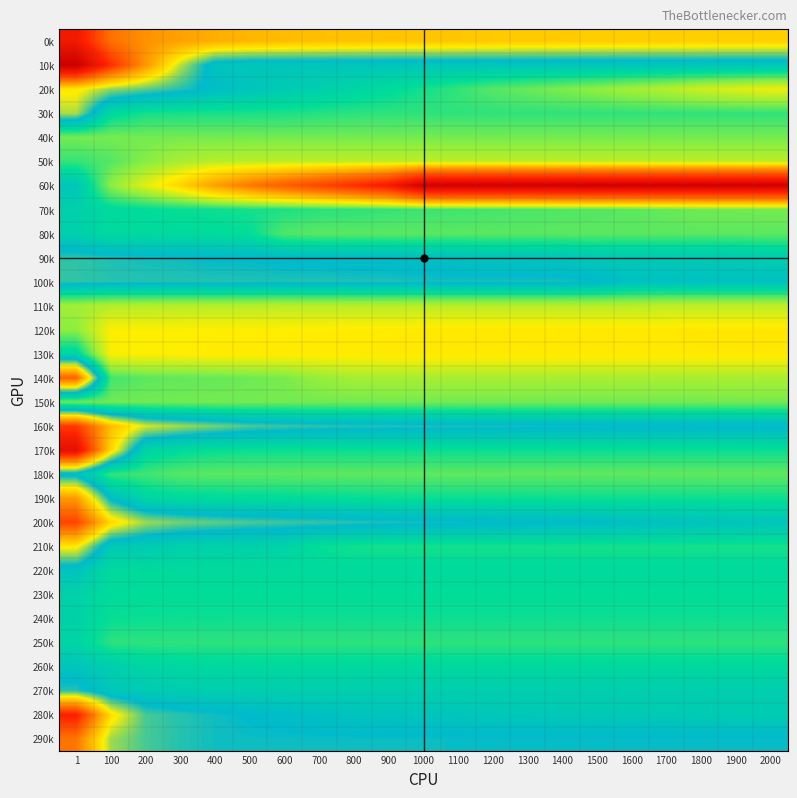

Reading left to right, extract all data points from this chart.

0k: 1=9.8	100=7.7	200=7.1	300=6.8	400=6.5	500=6.4	600=6.3	700=6.2	800=6.2	900=6.2	1000=6.1	1100=6.1	1200=6.1	1300=6.0	1400=6.0	1500=6.0	1600=6.0	1700=6.0	1800=6.0	1900=6.0	2000=6.0
10k: 1=11.4	100=9.0	200=7.0	300=5.0	400=3.5	500=3.4	600=3.4	700=3.4	800=3.4	900=3.4	1000=3.4	1100=3.4	1200=3.4	1300=3.4	1400=3.4	1500=3.4	1600=3.4	1700=3.4	1800=3.4	1900=3.4	2000=3.4
20k: 1=5.5	100=4.8	200=4.5	300=4.1	400=3.7	500=3.5	600=3.2	700=3.0	800=2.8	900=2.5	1000=2.2	1100=1.9	1200=1.6	1300=1.4	1400=1.2	1500=1.0	1600=0.8	1700=0.6	1800=0.3	1900=0.1	2000=-0.1
30k: 1=4.9	100=2.6	200=2.2	300=2.2	400=2.2	500=2.2	600=2.2	700=2.1	800=2.0	900=2.0	1000=2.0	1100=2.0	1200=2.0	1300=2.0	1400=2.0	1500=2.0	1600=2.0	1700=2.0	1800=2.0	1900=2.0	2000=2.0
40k: 1=1.3	100=1.3	200=1.3	300=1.3	400=1.3	500=1.3	600=1.3	700=1.3	800=1.3	900=1.3	1000=1.3	1100=1.3	1200=1.3	1300=1.3	1400=1.3	1500=1.3	1600=1.3	1700=1.3	1800=1.3	1900=1.3	2000=1.3
50k: 1=1.9	100=1.6	200=1.1	300=0.7	400=0.6	500=0.5	600=0.5	700=0.5	800=0.5	900=0.5	1000=0.5	1100=0.5	1200=0.5	1300=0.5	1400=0.5	1500=0.5	1600=0.5	1700=0.5	1800=0.5	1900=0.5	2000=0.5
60k: 1=3.4	100=1.1	200=0.0	300=-1.0	400=-2.5	500=-3.6	600=-4.5	700=-5.4	800=-6.4	900=-7.4	1000=-10.0	1100=-10.0	1200=-10.0	1300=-10.0	1400=-10.0	1500=-10.0	1600=-10.0	1700=-10.0	1800=-10.0	1900=-10.0	2000=-10.0
70k: 1=3.0	100=2.6	200=2.5	300=2.4	400=2.3	500=2.2	600=2.2	700=2.0	800=2.0	900=1.9	1000=1.9	1100=1.8	1200=1.8	1300=1.7	1400=1.7	1500=1.6	1600=1.6	1700=1.5	1800=1.4	1900=1.4	2000=1.3
80k: 1=3.0	100=2.6	200=2.5	300=2.5	400=2.5	500=2.4	600=1.7	700=1.6	800=1.6	900=1.6	1000=1.6	1100=1.6	1200=1.6	1300=1.6	1400=1.6	1500=1.6	1600=1.6	1700=1.6	1800=1.6	1900=1.6	2000=1.6
90k: 1=4.2	100=4.1	200=4.0	300=4.0	400=3.9	500=3.9	600=3.8	700=3.8	800=3.7	900=3.7	1000=3.6	1100=3.6	1200=3.5	1300=3.5	1400=3.4	1500=3.3	1600=3.3	1700=3.3	1800=3.3	1900=3.2	2000=3.1
100k: 1=4.2	100=4.2	200=4.1	300=4.1	400=4.1	500=4.1	600=4.1	700=4.1	800=4.1	900=4.1	1000=4.0	1100=4.0	1200=4.0	1300=4.0	1400=4.0	1500=3.9	1600=3.6	1700=3.6	1800=3.6	1900=3.6	2000=3.6
110k: 1=0.8	100=0.6	200=0.6	300=0.6	400=0.6	500=0.6	600=0.5	700=0.5	800=0.5	900=0.5	1000=0.5	1100=0.5	1200=0.5	1300=0.5	1400=0.5	1500=0.5	1600=0.5	1700=0.5	1800=0.5	1900=0.5	2000=0.5
120k: 1=1.1	100=-0.3	200=-0.3	300=-0.3	400=-0.4	500=-0.4	600=-0.4	700=-0.4	800=-0.4	900=-0.4	1000=-0.5	1100=-0.5	1200=-0.5	1300=-0.5	1400=-0.5	1500=-0.5	1600=-0.5	1700=-0.5	1800=-0.6	1900=-0.6	2000=-0.6
130k: 1=2.8	100=-0.3	200=-0.4	300=-0.4	400=-0.4	500=-0.5	600=-0.5	700=-0.5	800=-0.5	900=-0.5	1000=-0.5	1100=-0.5	1200=-0.5	1300=-0.5	1400=-0.5	1500=-0.5	1600=-0.5	1700=-0.5	1800=-0.5	1900=-0.5	2000=-0.5
140k: 1=8.0	100=1.8	200=1.6	300=1.5	400=1.5	500=1.4	600=1.3	700=1.0	800=0.8	900=0.7	1000=0.7	1100=0.7	1200=0.7	1300=0.7	1400=0.7	1500=0.7	1600=0.7	1700=0.7	1800=0.7	1900=0.7	2000=0.7
150k: 1=1.4	100=1.4	200=1.4	300=1.3	400=1.3	500=1.3	600=1.3	700=1.3	800=1.3	900=1.3	1000=1.3	1100=1.3	1200=1.3	1300=1.3	1400=1.3	1500=1.3	1600=1.3	1700=1.3	1800=1.3	1900=1.3	2000=1.3
160k: 1=8.8	100=6.3	200=5.2	300=4.9	400=4.6	500=4.4	600=4.3	700=4.2	800=4.1	900=4.1	1000=4.1	1100=4.1	1200=4.1	1300=4.0	1400=4.0	1500=4.0	1600=4.0	1700=4.0	1800=4.0	1900=4.0	2000=4.0
170k: 1=10.4	100=5.9	200=2.8	300=2.5	400=2.4	500=2.3	600=2.3	700=2.3	800=2.3	900=2.3	1000=2.3	1100=2.3	1200=2.3	1300=2.3	1400=2.3	1500=2.3	1600=2.3	1700=2.3	1800=2.3	1900=2.3	2000=2.3
180k: 1=3.7	100=1.9	200=1.8	300=1.6	400=1.6	500=1.6	600=1.5	700=1.5	800=1.5	900=1.5	1000=1.5	1100=1.5	1200=1.5	1300=1.5	1400=1.5	1500=1.5	1600=1.5	1700=1.5	1800=1.5	1900=1.5	2000=1.5
190k: 1=6.9	100=3.8	200=2.8	300=2.6	400=2.5	500=2.5	600=2.5	700=2.4	800=2.4	900=2.4	1000=2.4	1100=2.3	1200=2.3	1300=2.3	1400=2.3	1500=2.3	1600=2.3	1700=2.3	1800=2.3	1900=2.3	2000=2.3
200k: 1=8.6	100=5.8	200=4.8	300=4.6	400=4.5	500=4.4	600=4.3	700=4.2	800=4.1	900=4.1	1000=4.0	1100=4.0	1200=3.9	1300=3.9	1400=3.8	1500=3.8	1600=3.7	1700=3.6	1800=3.5	1900=3.5	2000=3.4
210k: 1=5.5	100=3.3	200=3.2	300=3.0	400=2.9	500=2.9	600=2.9	700=2.4	800=2.2	900=2.2	1000=2.2	1100=2.2	1200=2.2	1300=2.2	1400=2.2	1500=2.2	1600=2.2	1700=2.2	1800=2.2	1900=2.2	2000=2.2
220k: 1=3.5	100=2.6	200=2.5	300=2.5	400=2.5	500=2.5	600=2.5	700=2.5	800=2.5	900=2.5	1000=2.5	1100=2.5	1200=2.5	1300=2.5	1400=2.5	1500=2.5	1600=2.5	1700=2.5	1800=2.5	1900=2.5	2000=2.5
230k: 1=2.9	100=2.5	200=2.4	300=2.4	400=2.4	500=2.4	600=2.4	700=2.4	800=2.4	900=2.4	1000=2.4	1100=2.4	1200=2.4	1300=2.4	1400=2.4	1500=2.4	1600=2.4	1700=2.4	1800=2.4	1900=2.4	2000=2.4
240k: 1=2.9	100=2.4	200=2.3	300=2.3	400=2.3	500=2.3	600=2.3	700=2.3	800=2.3	900=2.3	1000=2.3	1100=2.3	1200=2.3	1300=2.3	1400=2.3	1500=2.3	1600=2.3	1700=2.3	1800=2.3	1900=2.3	2000=2.3
250k: 1=2.8	100=2.0	200=2.0	300=2.0	400=2.0	500=2.0	600=2.0	700=2.0	800=2.0	900=2.0	1000=2.0	1100=2.0	1200=2.0	1300=2.0	1400=2.0	1500=2.0	1600=2.0	1700=2.0	1800=2.0	1900=2.0	2000=2.0
260k: 1=3.5	100=3.1	200=2.8	300=2.7	400=2.6	500=2.6	600=2.6	700=2.6	800=2.6	900=2.6	1000=2.6	1100=2.6	1200=2.6	1300=2.6	1400=2.6	1500=2.6	1600=2.6	1700=2.6	1800=2.6	1900=2.6	2000=2.6
270k: 1=4.2	100=3.4	200=3.2	300=3.1	400=3.1	500=3.1	600=3.1	700=3.1	800=3.1	900=3.1	1000=3.1	1100=3.1	1200=3.1	1300=3.1	1400=3.1	1500=3.1	1600=3.1	1700=3.1	1800=3.1	1900=3.1	2000=3.1
280k: 1=9.4	100=5.7	200=4.3	300=4.1	400=4.0	500=3.9	600=3.8	700=3.6	800=3.5	900=3.5	1000=3.4	1100=3.4	1200=3.3	1300=3.3	1400=3.3	1500=3.3	1600=3.3	1700=3.2	1800=3.2	1900=3.2	2000=3.2
290k: 1=7.6	100=4.9	200=4.3	300=4.1	400=4.0	500=4.0	600=4.0	700=4.0	800=4.0	900=4.0	1000=4.0	1100=4.0	1200=4.0	1300=4.0	1400=4.0	1500=4.0	1600=4.0	1700=4.0	1800=4.0	1900=4.0	2000=4.0